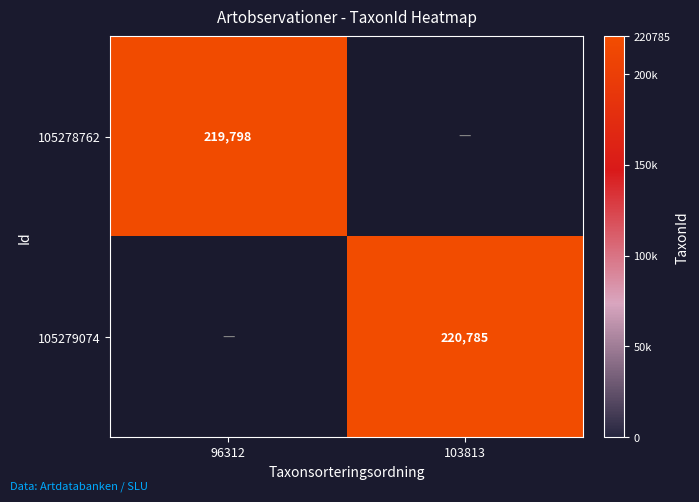

Is it true that 105278762 equals 219798 at 96312?

True